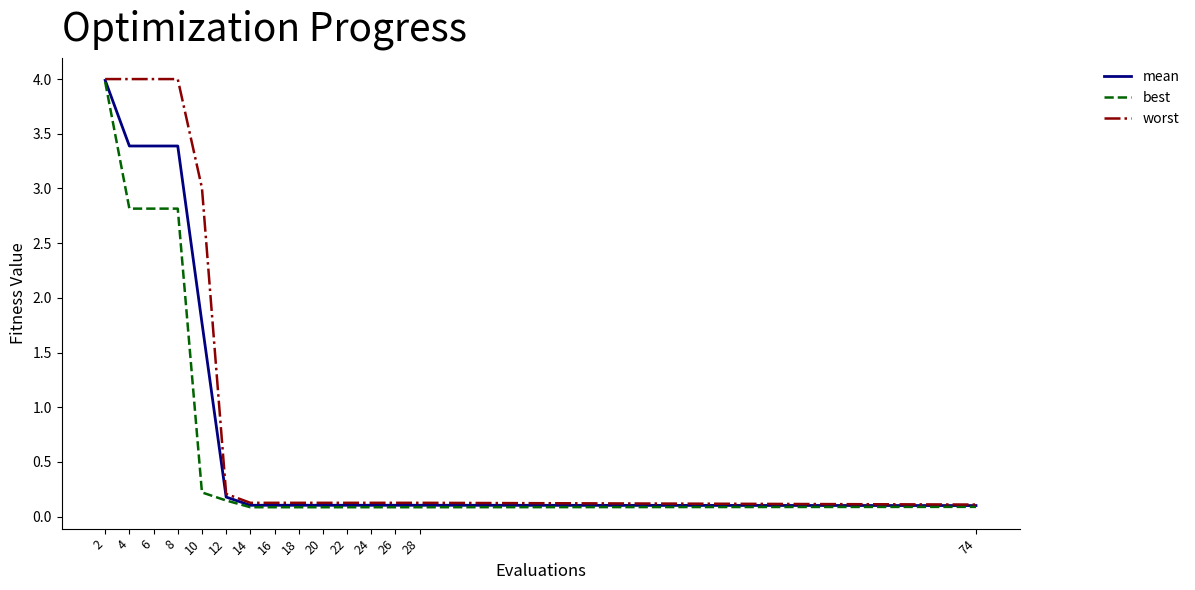

Which series changed the most between 6 and 28?

worst